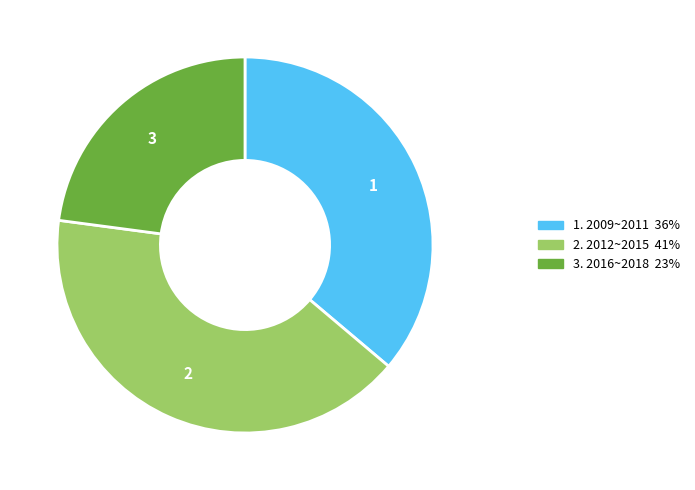

The 1. 2009~2011 36% slice represents 48% of the pie. True or false?

False